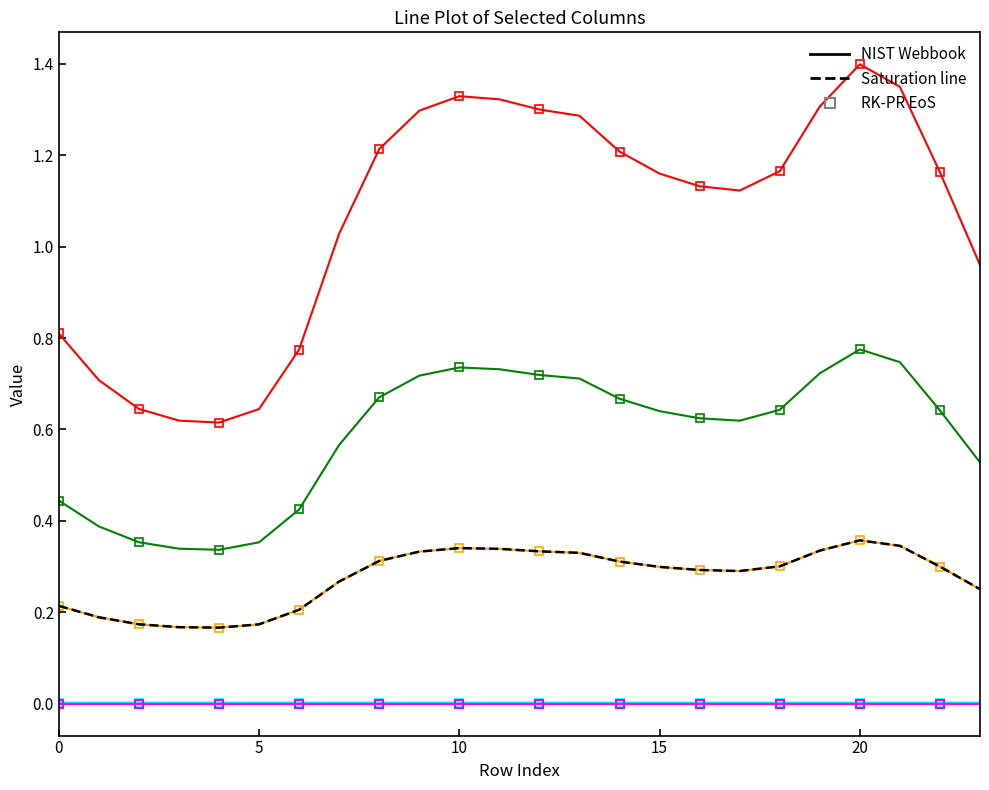

What is the total value across all series at 20?

2.5